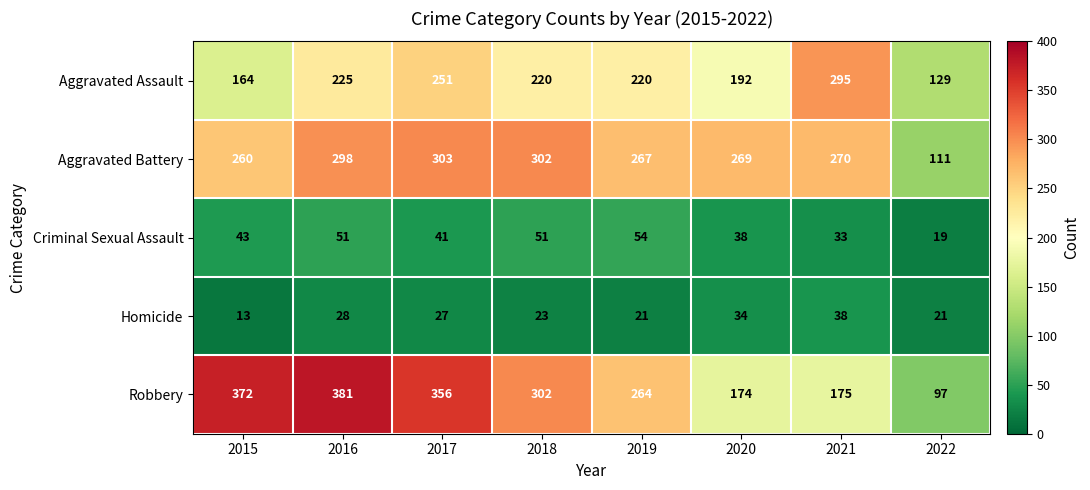

List the series in order of their peak value, lowest first.

Homicide, Criminal Sexual Assault, Aggravated Assault, Aggravated Battery, Robbery